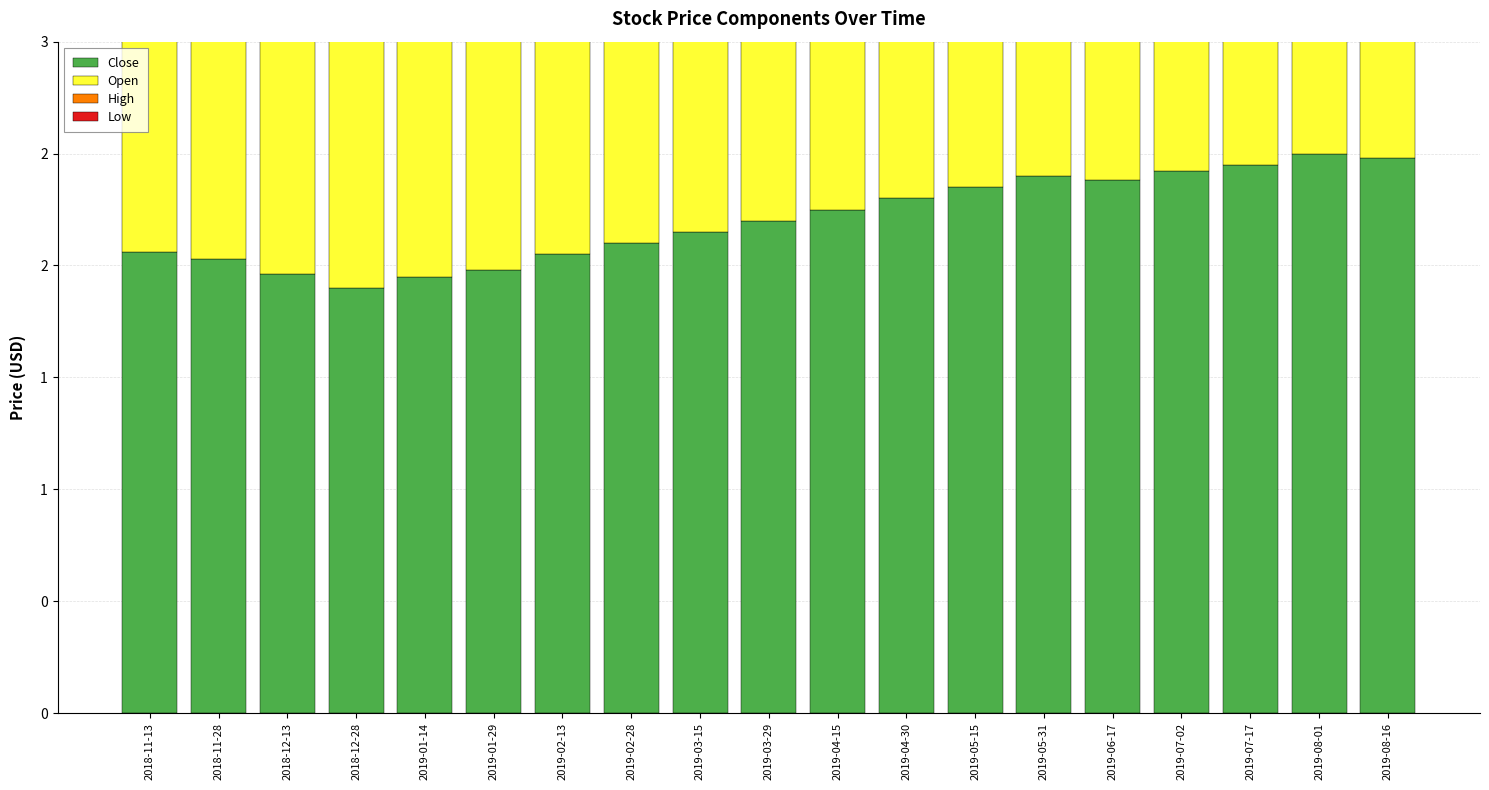

Which category has the highest value in the Close series?

2019-08-01